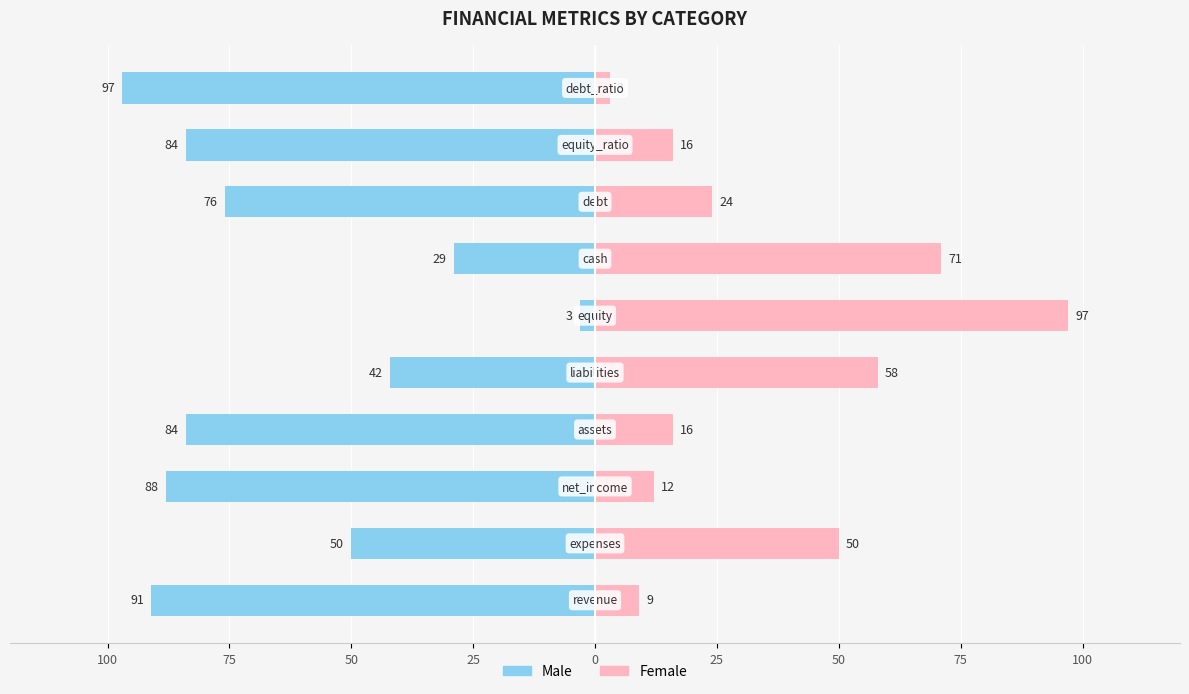

Which series has the widest spread of values?

Male